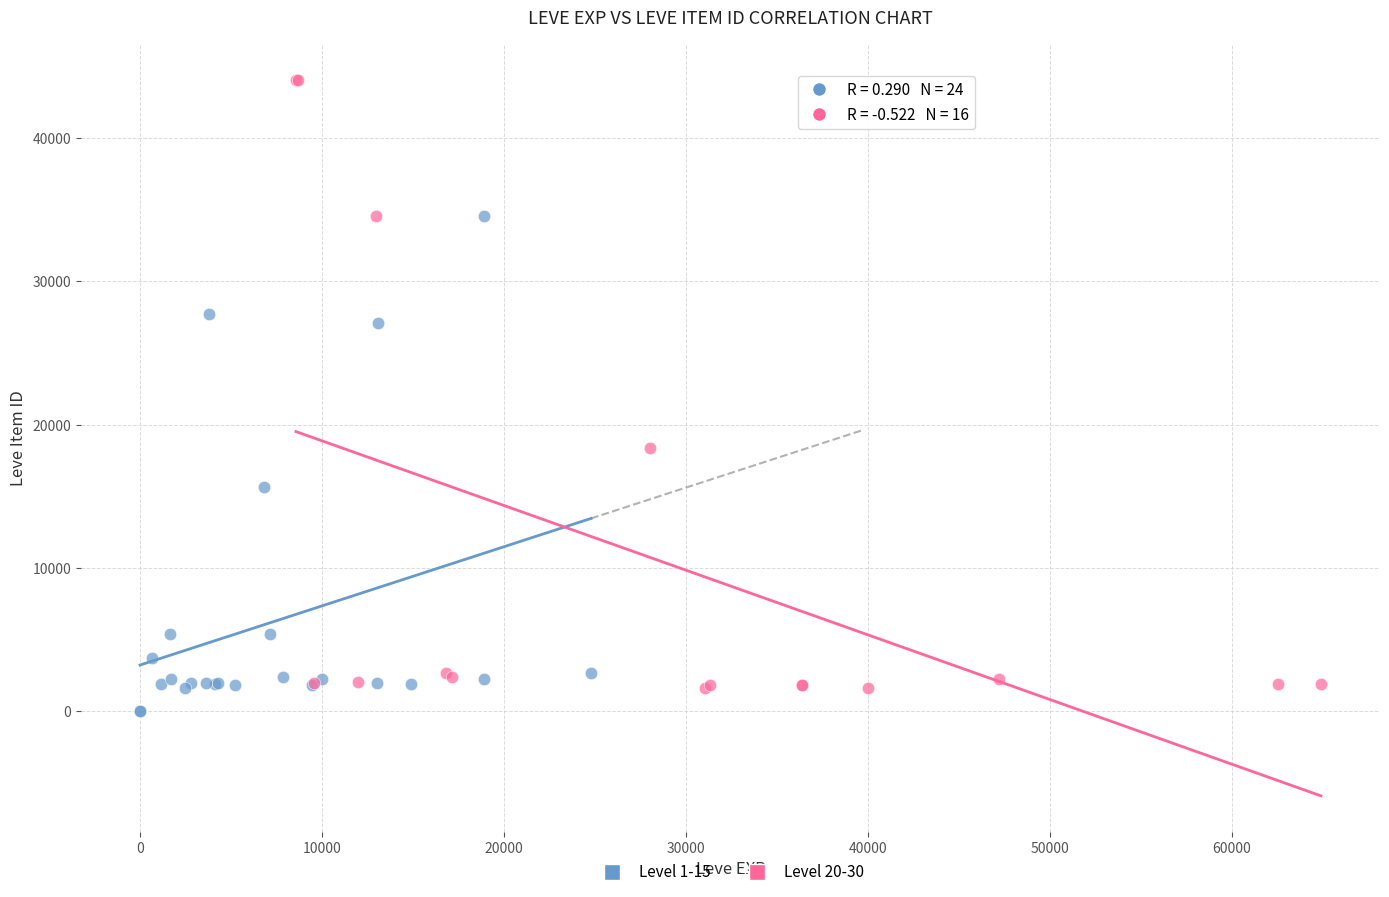

Which series contains the highest Y value?

Level 20-30